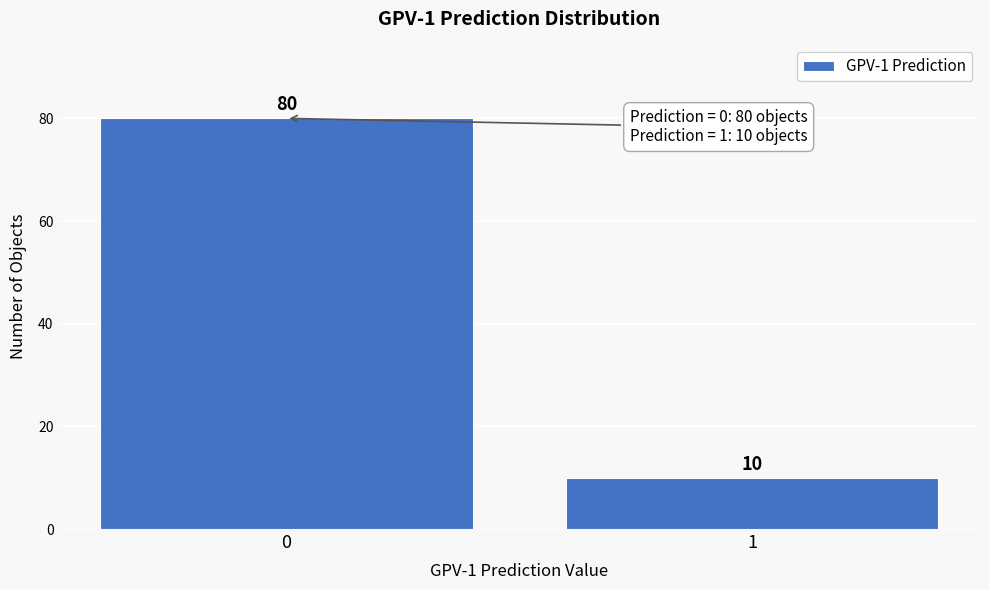

Reading right to left, what are all the values shown in this chart?

1=10	0=80